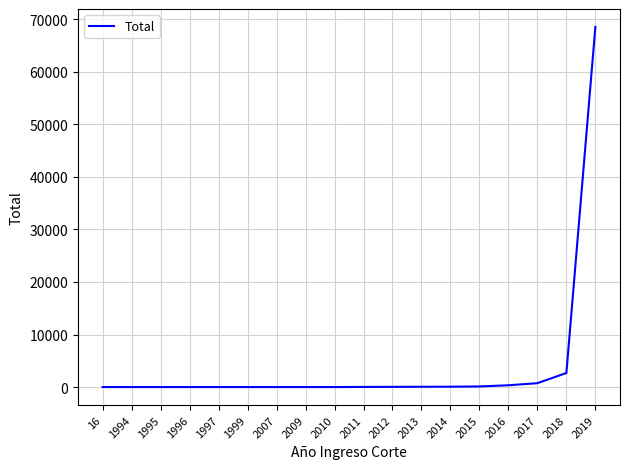

Between 2014 and 2017, which is larger?

2017